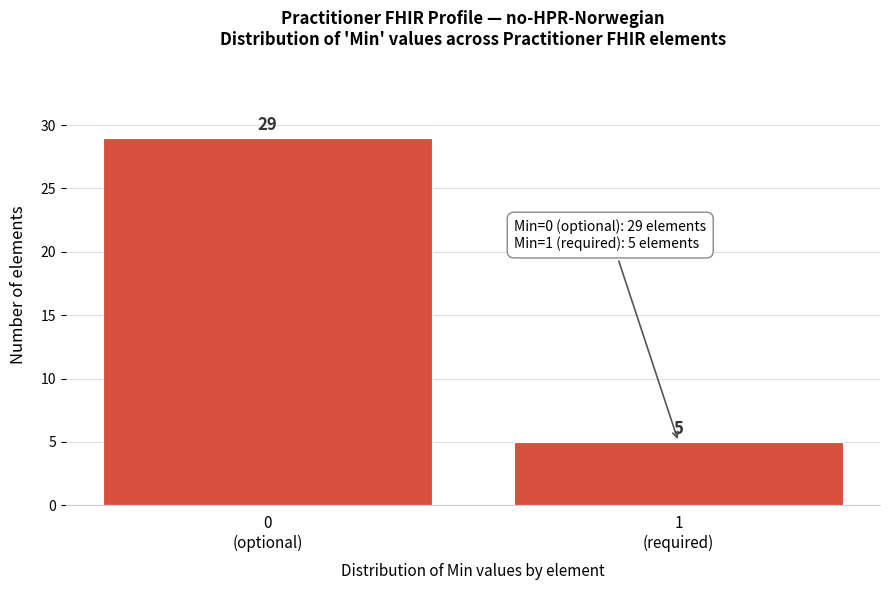

Reading right to left, what are all the values shown in this chart?

5	29